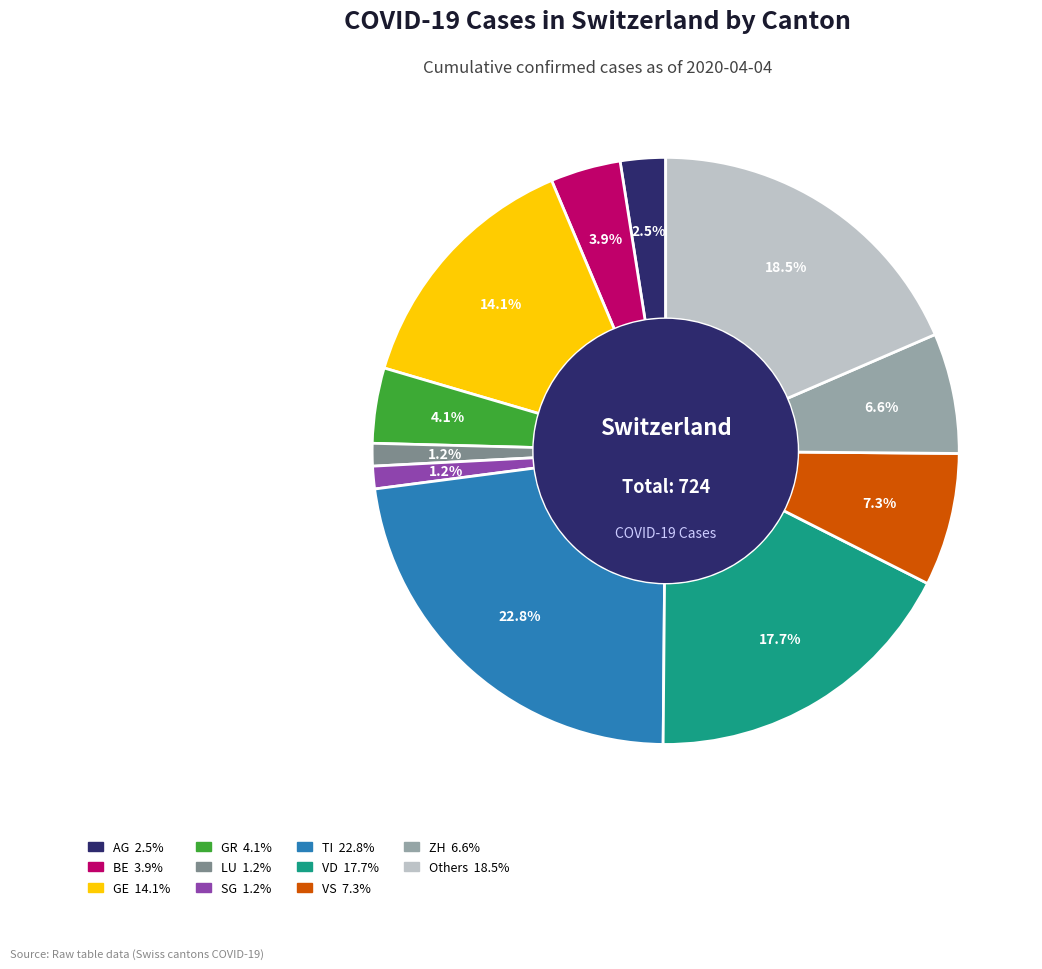

Is there any slice that represents more than half of the pie?

No